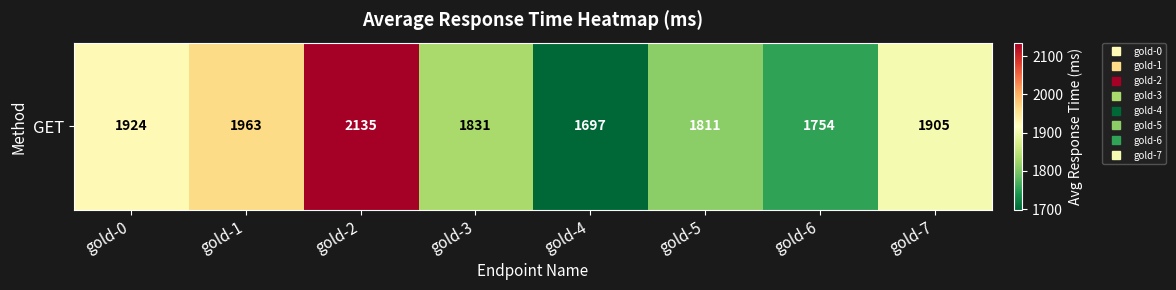

List the labels in order of value, largest first.

gold-2, gold-1, gold-0, gold-7, gold-3, gold-5, gold-6, gold-4